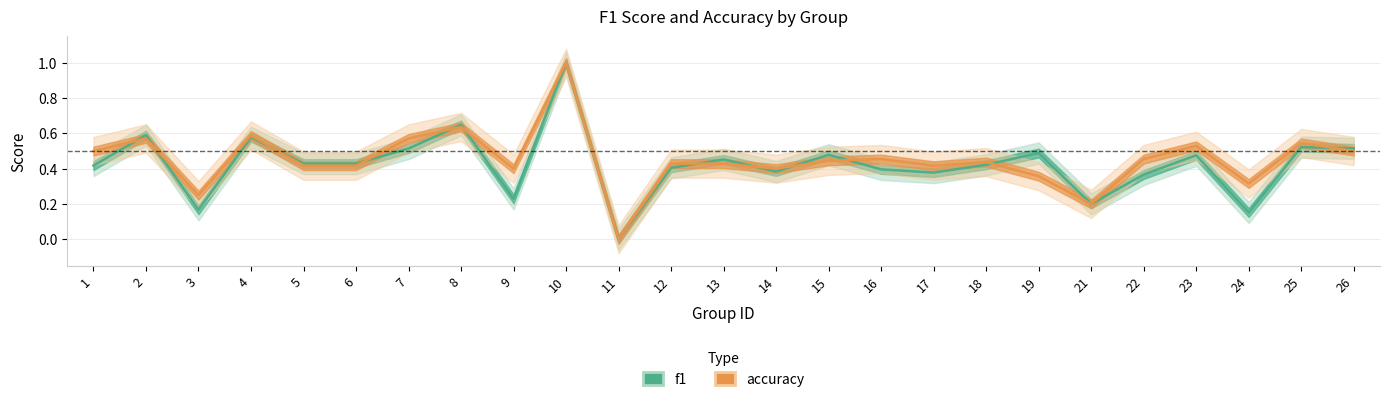

The value of f1 at 6 is 0.4. True or false?

True